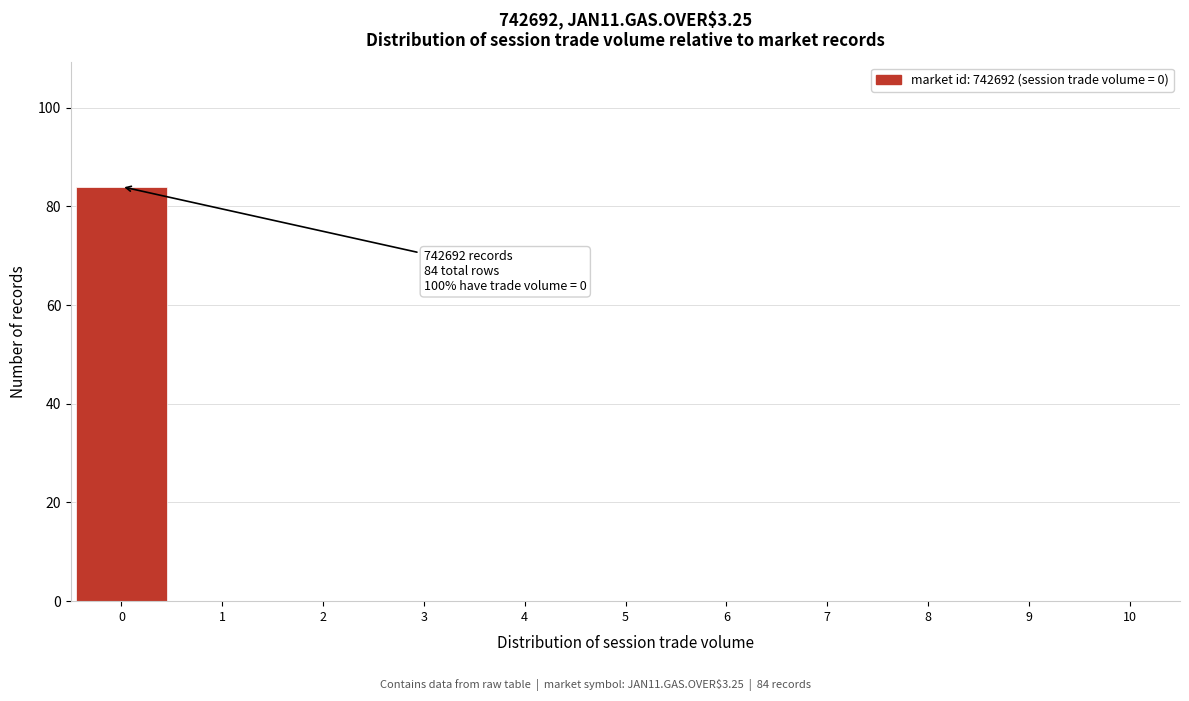

Over which range of the x-axis is the bar tallest?

-0.5 to 0.5